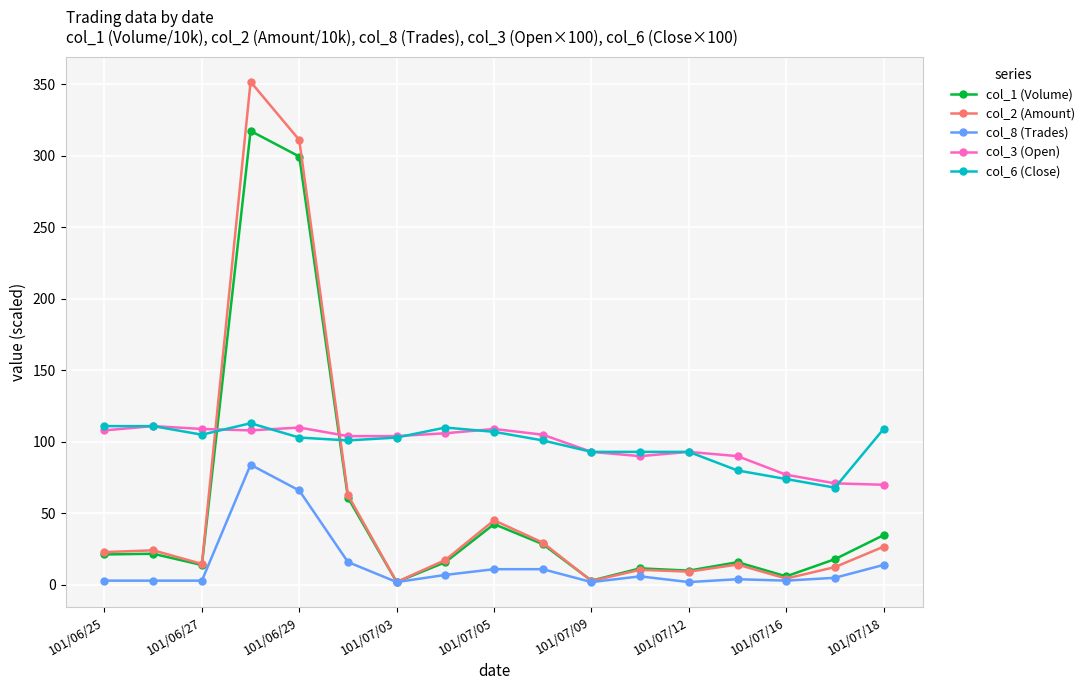

True or false: col_1 (Volume) has more than 0 interior local peaks.

True